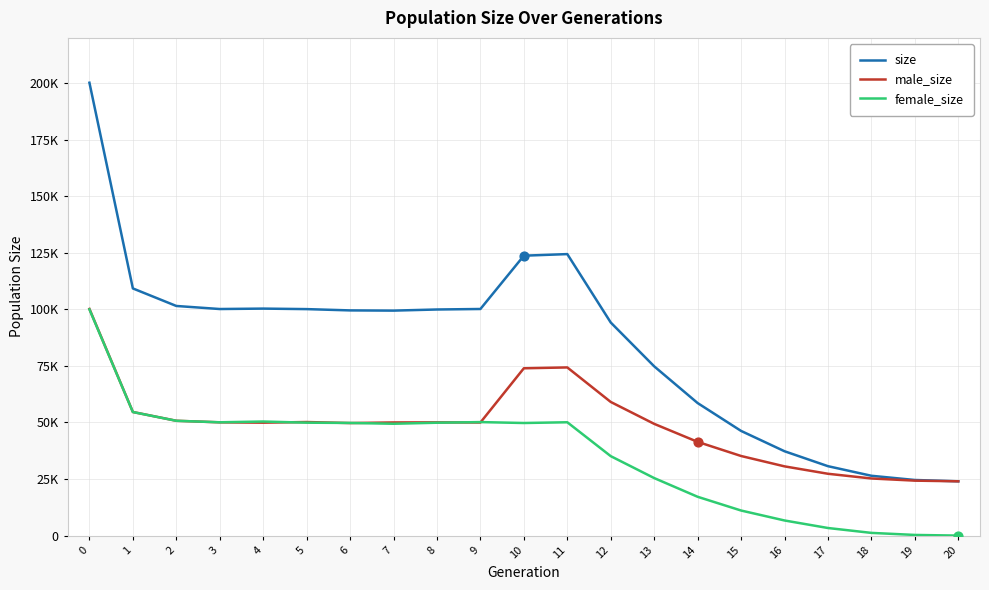

At how many categories does at least one series exceed 139874?

1